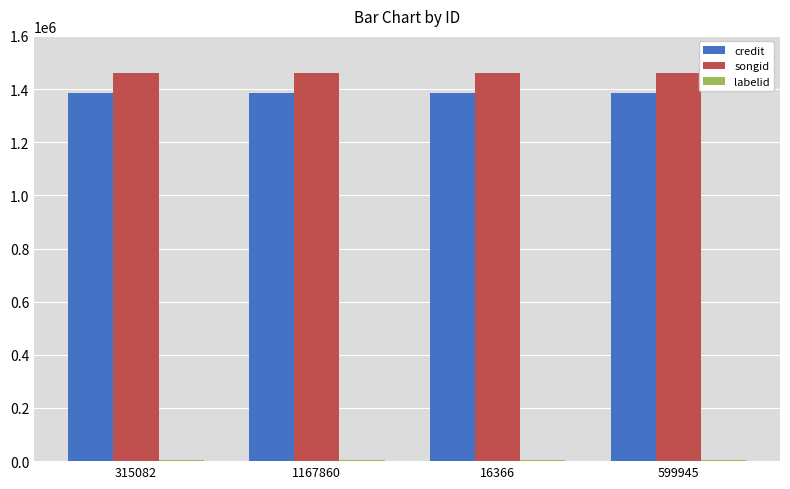

True or false: songid has a value of 1459073 at 315082.

True